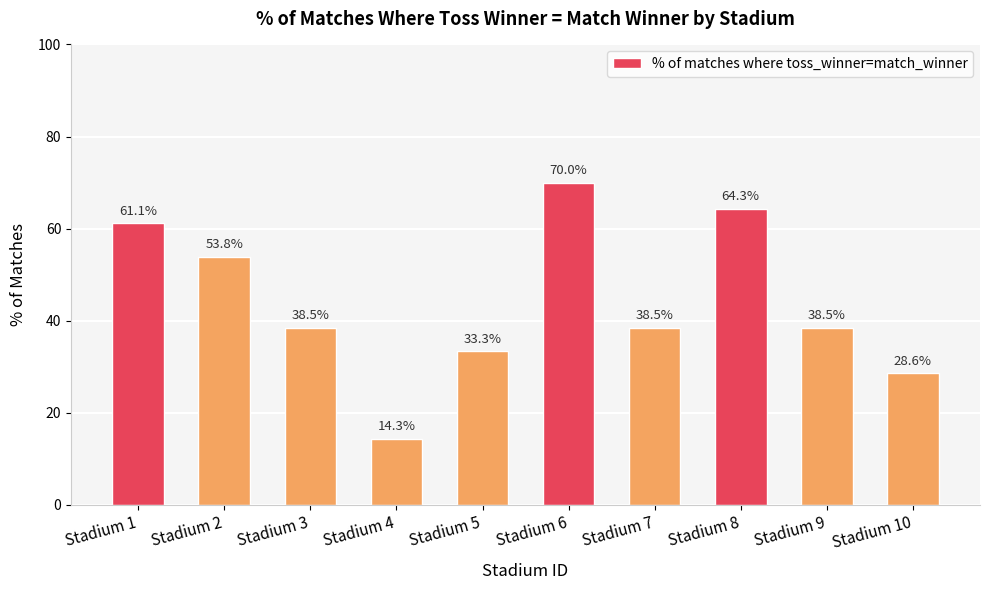

Are the bars grouped side by side (vs. stacked)?

No